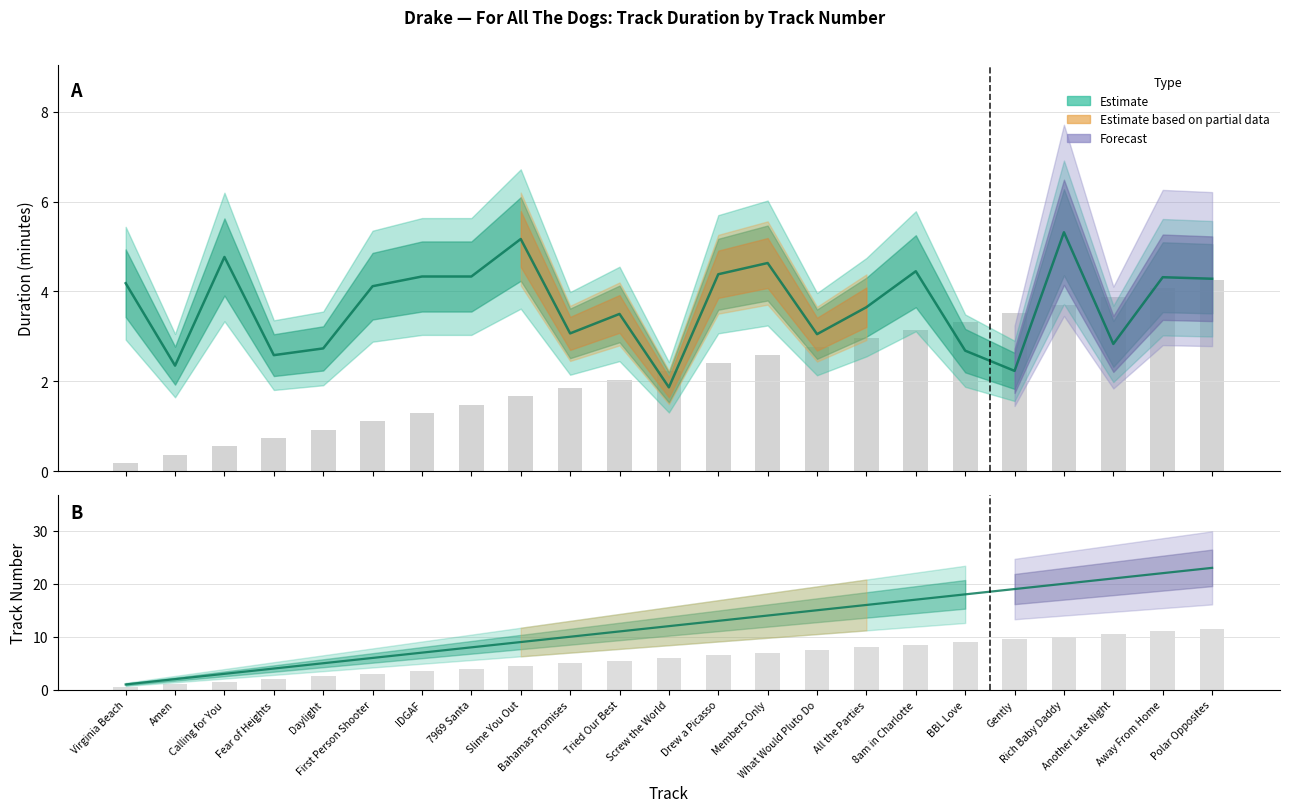

At which label does Duration (minutes) reach its peak?

Rich Baby Daddy